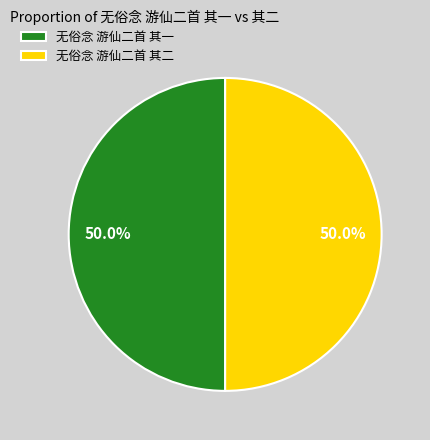

Approximately how many times larger is the value at 无俗念 游仙二首 其二 compared to 无俗念 游仙二首 其一?

1.0